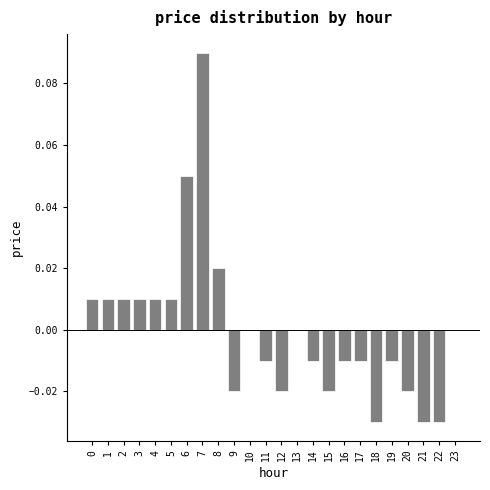

True or false: the data shows 0.0 at 13.

True